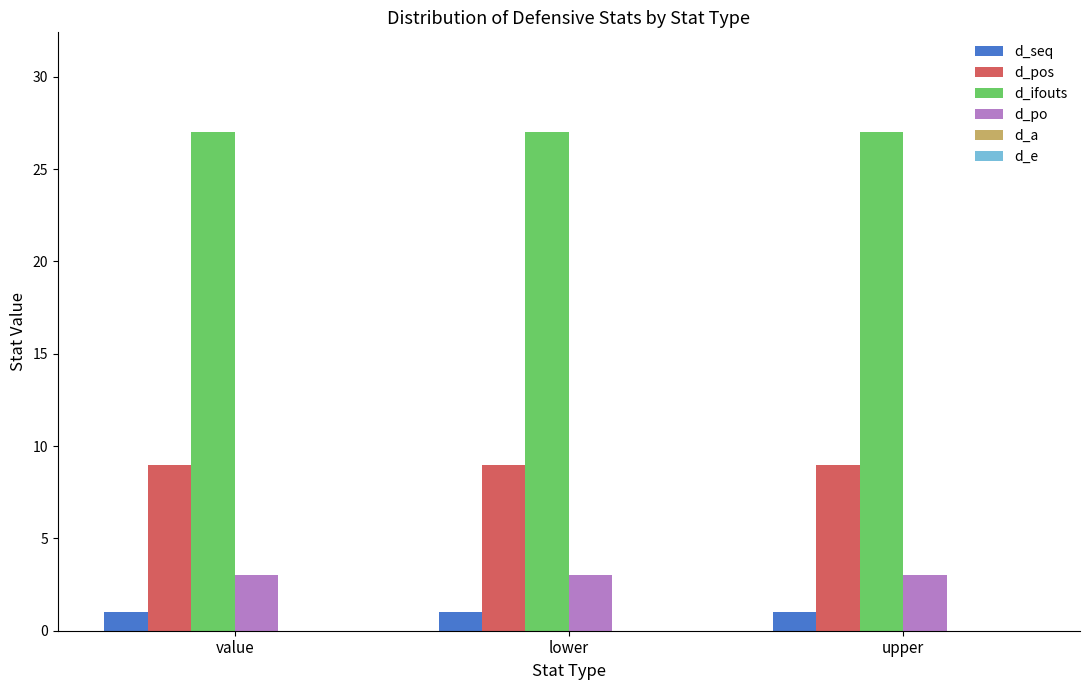

What is the value of the d_seq bar at the 2nd from the left?

1